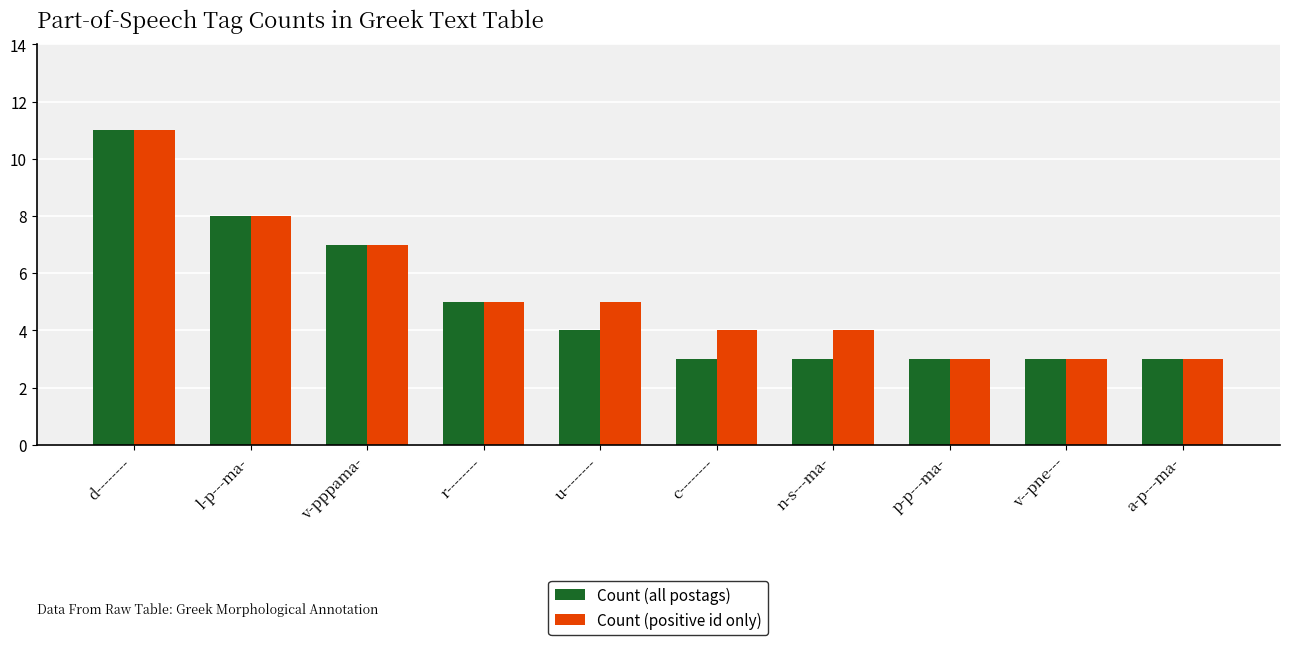

At how many categories does at least one series exceed 6?

3